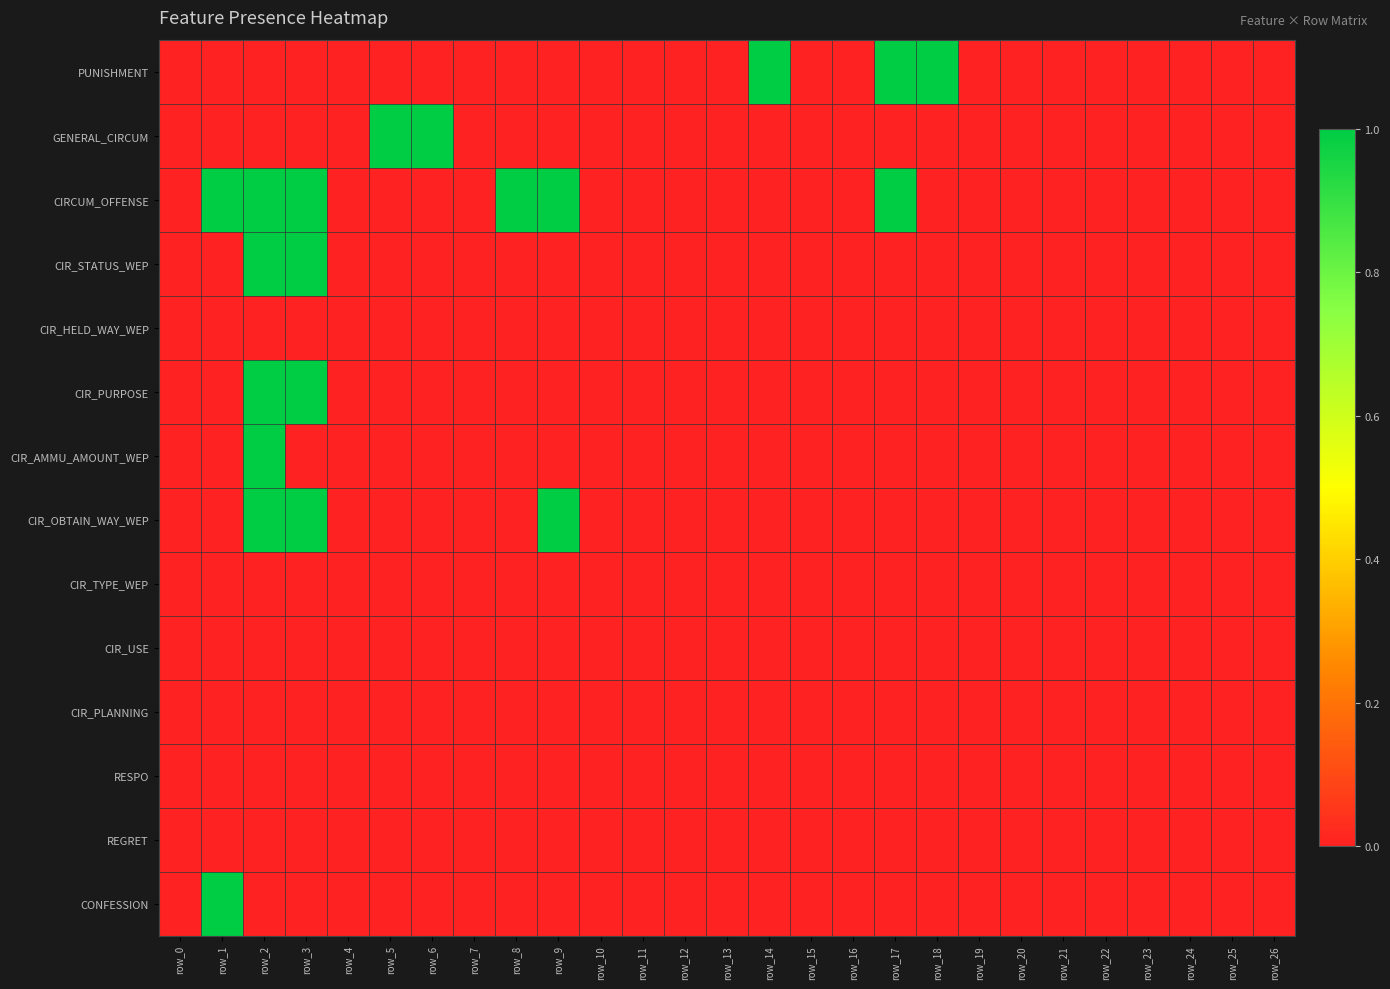

Which label corresponds to the largest value in the chart?

row_14